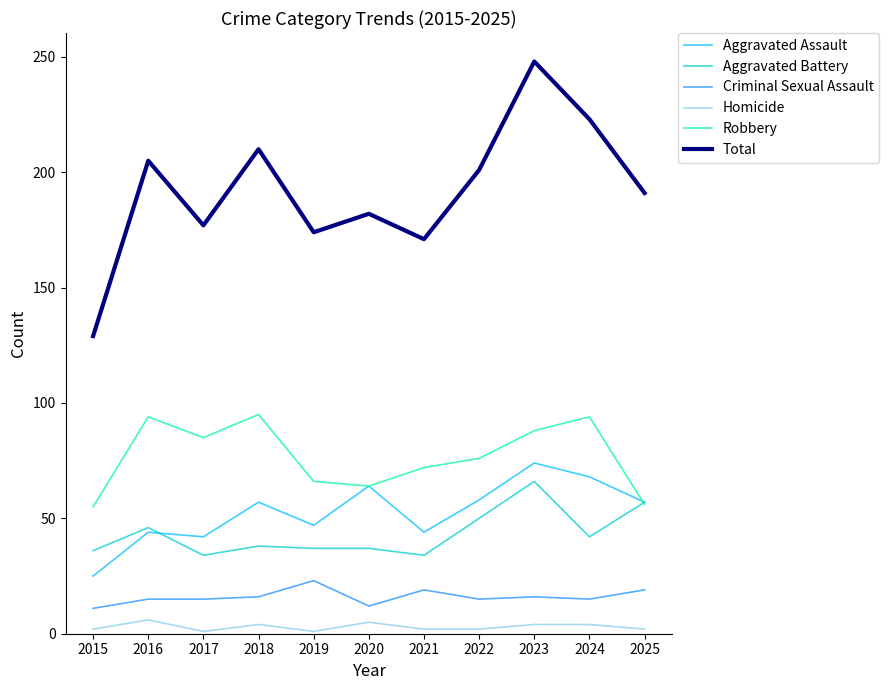

Is it true that Aggravated Assault equals 57 at 2025?

True